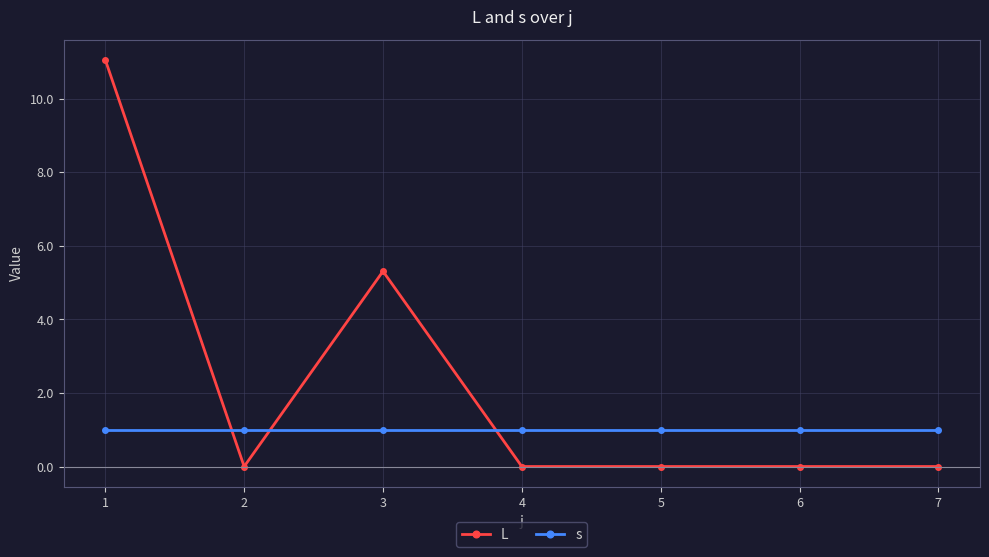

Reading left to right, list all the values displayed in this chart.

L: 1=11.1	2=0.0	3=5.3	4=0.0	5=0.0	6=0.0	7=0.0
s: 1=1.0	2=1.0	3=1.0	4=1.0	5=1.0	6=1.0	7=1.0